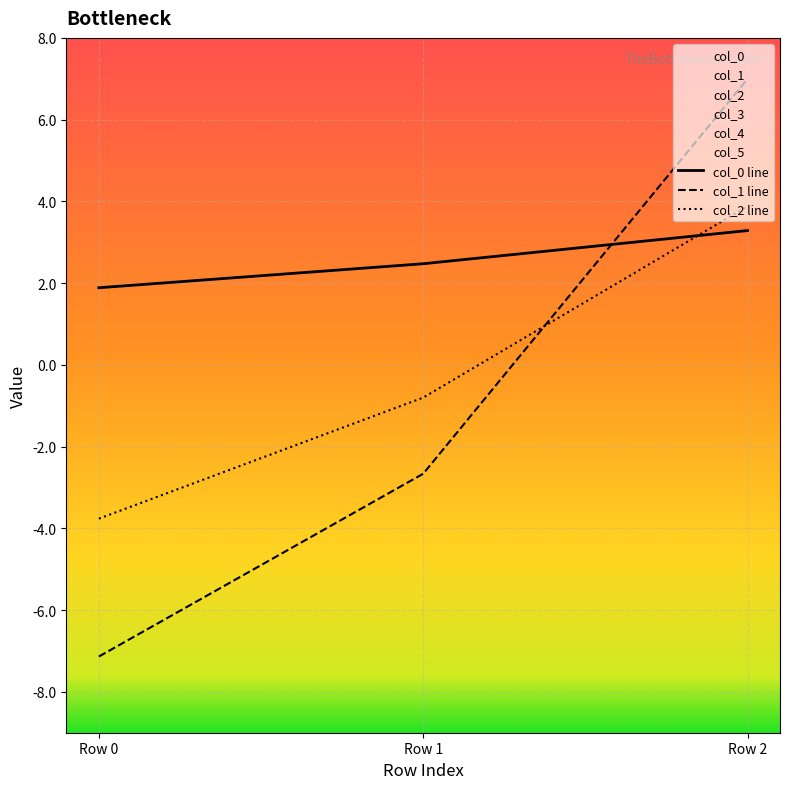

Rank the series by their average value, from highest to lowest.

col_0 line, col_2 line, col_1 line